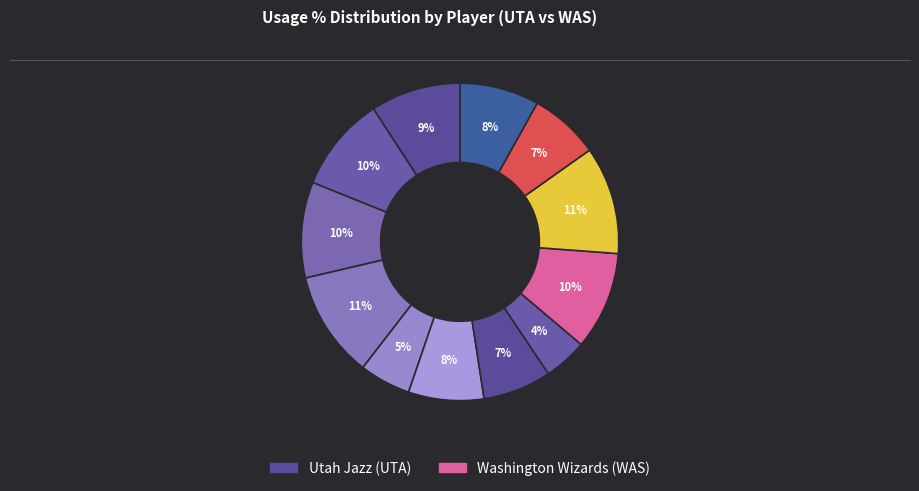

Is there any slice that represents more than half of the pie?

No